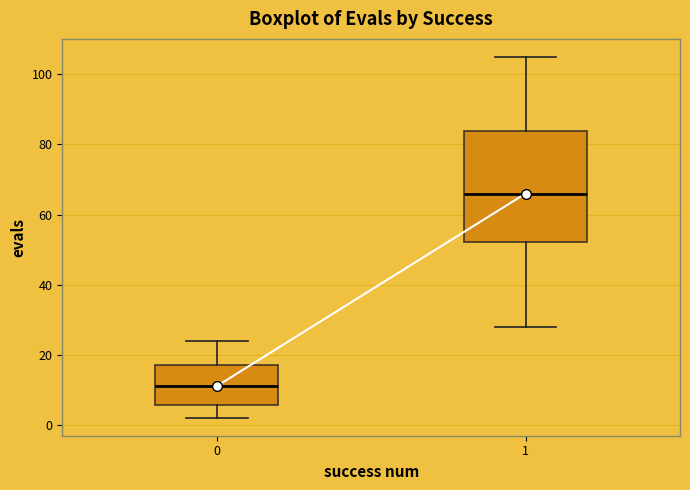

Which box has the lowest median line?

0